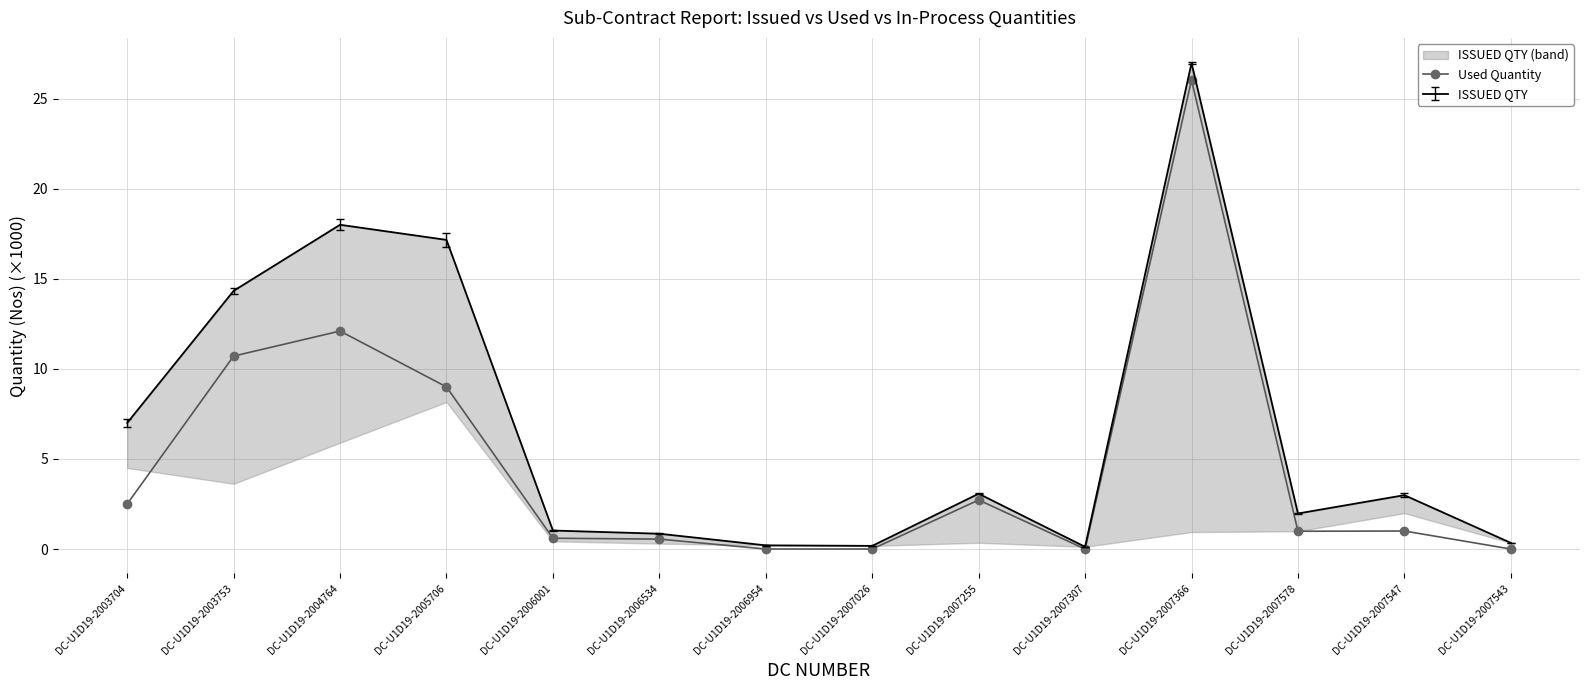

Does the chart have visible grid lines?

Yes